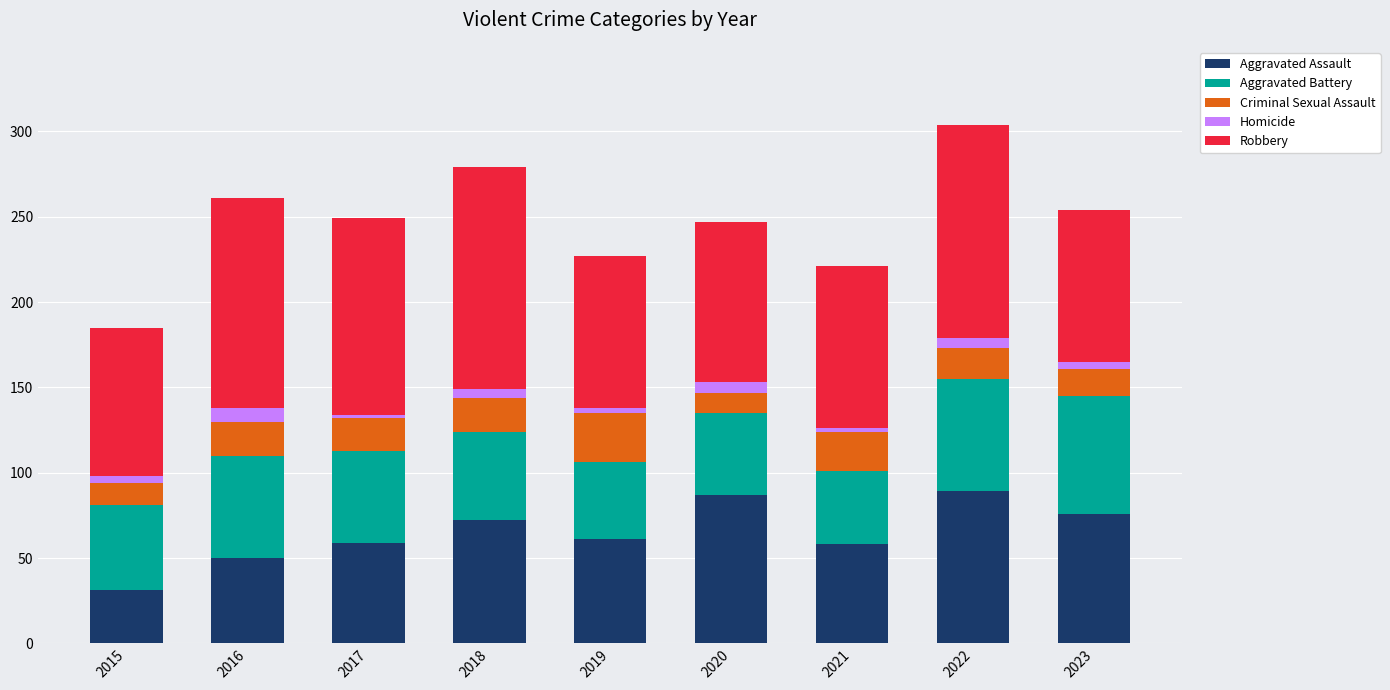

How many values in the Aggravated Assault series are below 61?

4